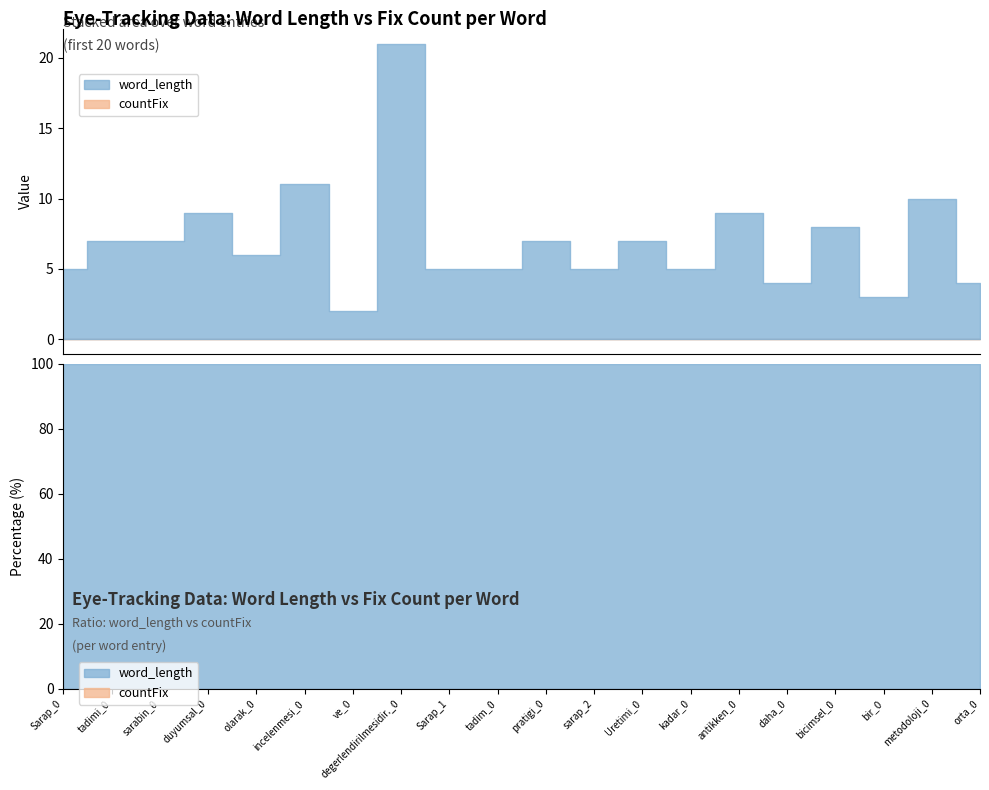

True or false: word_length and countFix intersect in this chart.

False